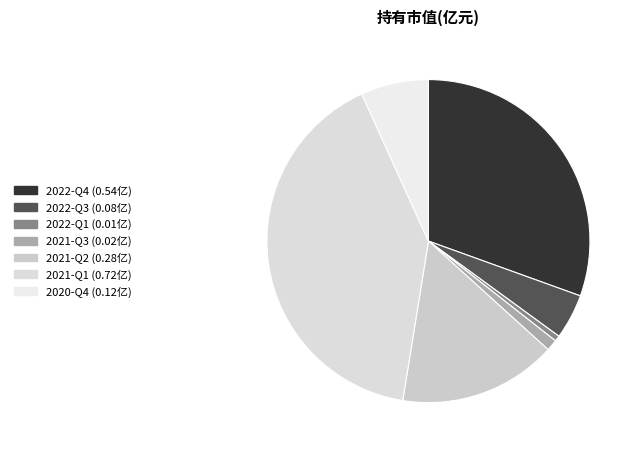

To the nearest percent, what is the difference between the largest and smallest slice percentages?

40%